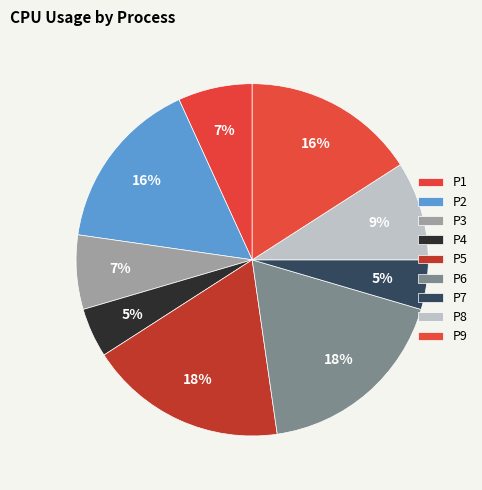

What is the smallest slice in the pie chart?

P4